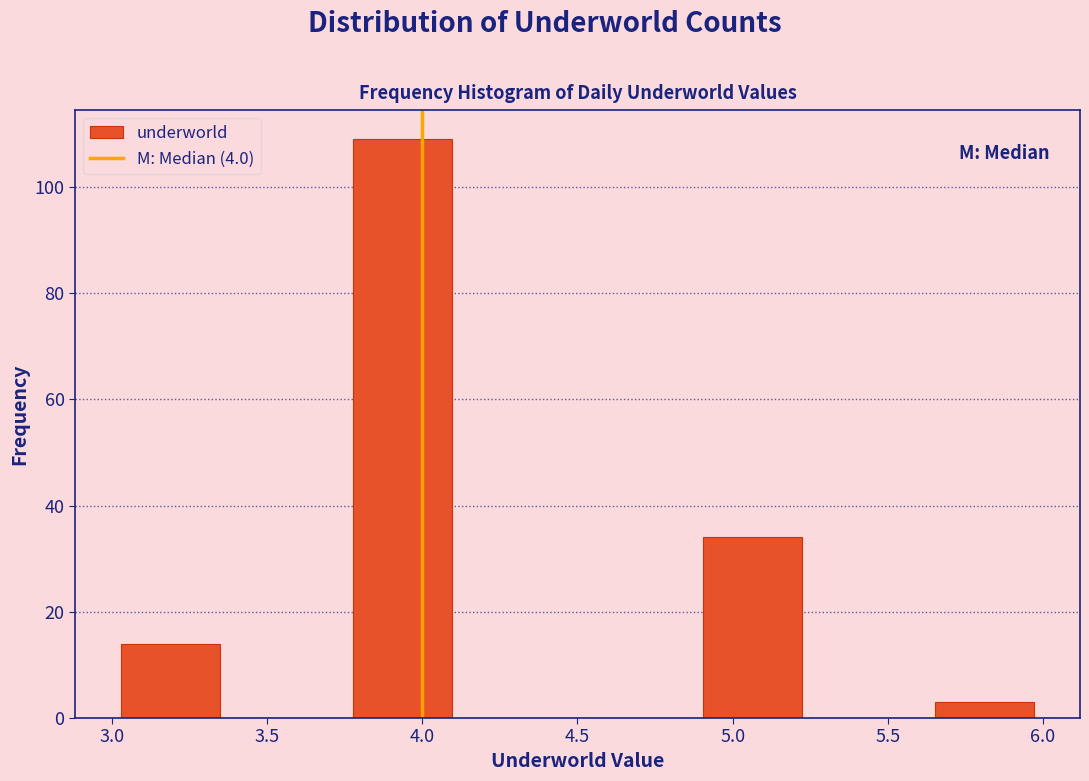

Reading left to right, transcribe this chart: for each bar, give the range it covers on the x-axis and its height. Neither the bar edges nor the heights are printed on the chart, so give them approximately, as read against the axes.

3.000 to 3.375: 14
3.375 to 3.750: 0
3.750 to 4.125: 110
4.125 to 4.500: 0
4.500 to 4.875: 0
4.875 to 5.250: 34
5.250 to 5.625: 0
5.625 to 6.000: 4